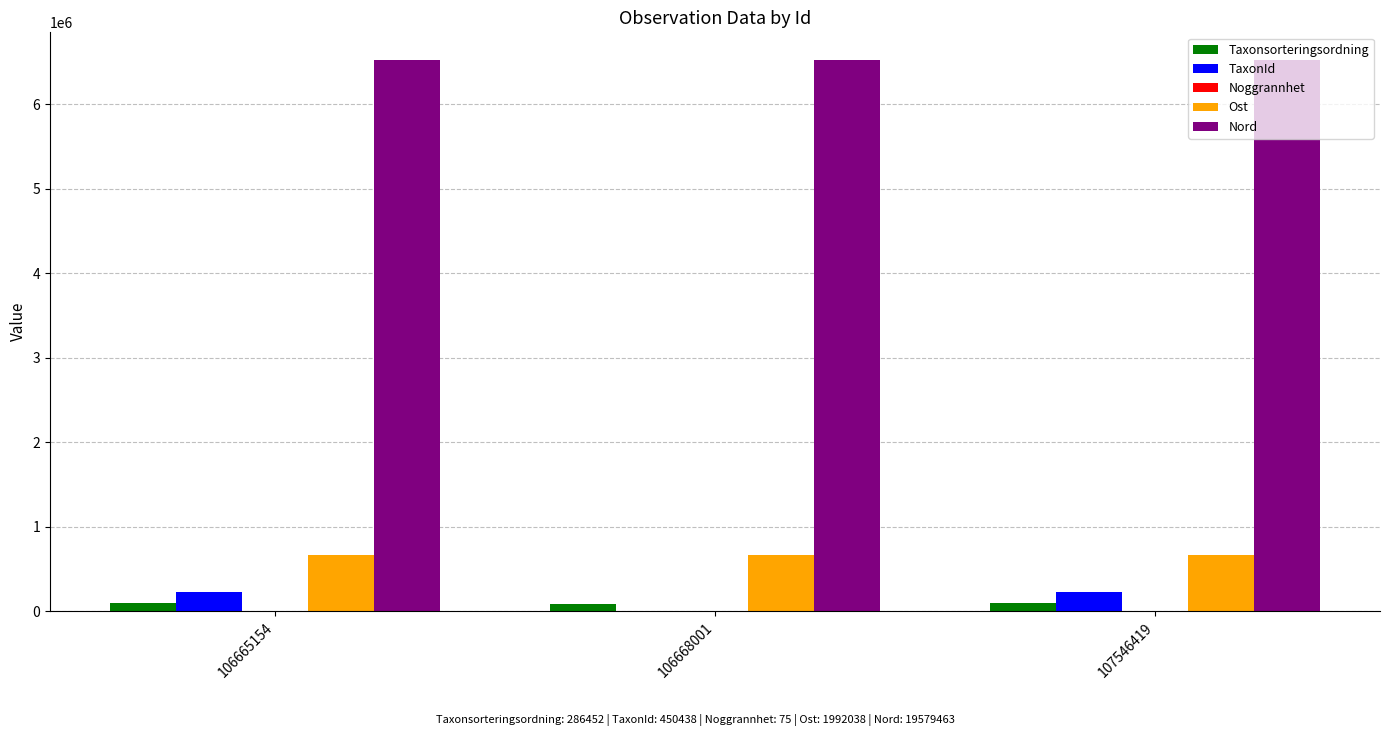

Is it true that Nord equals 10212802 at 106665154?

False